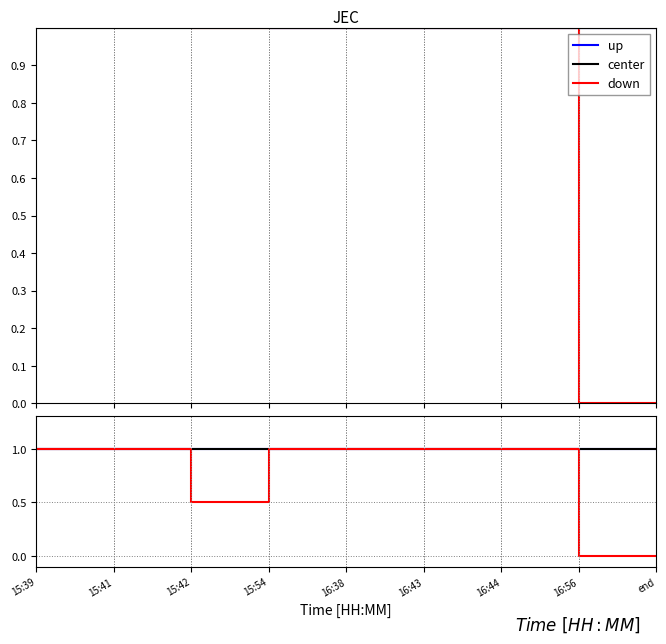

True or false: up has a value of 0.5 at 15:41.

False